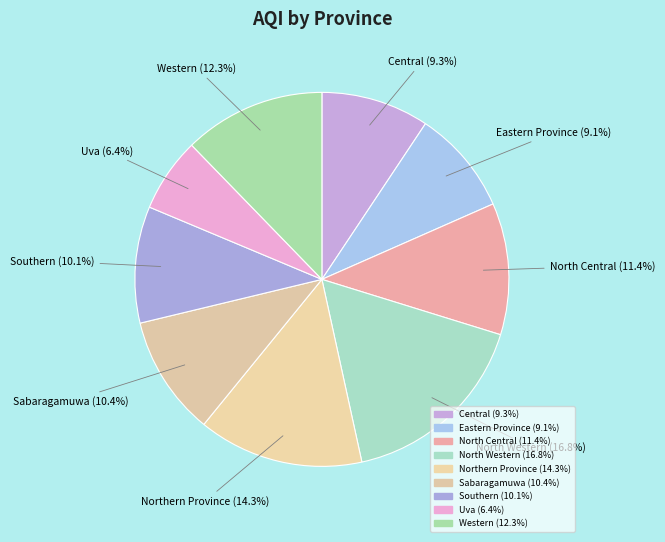

Does Eastern Province represent more than half of the total?

No